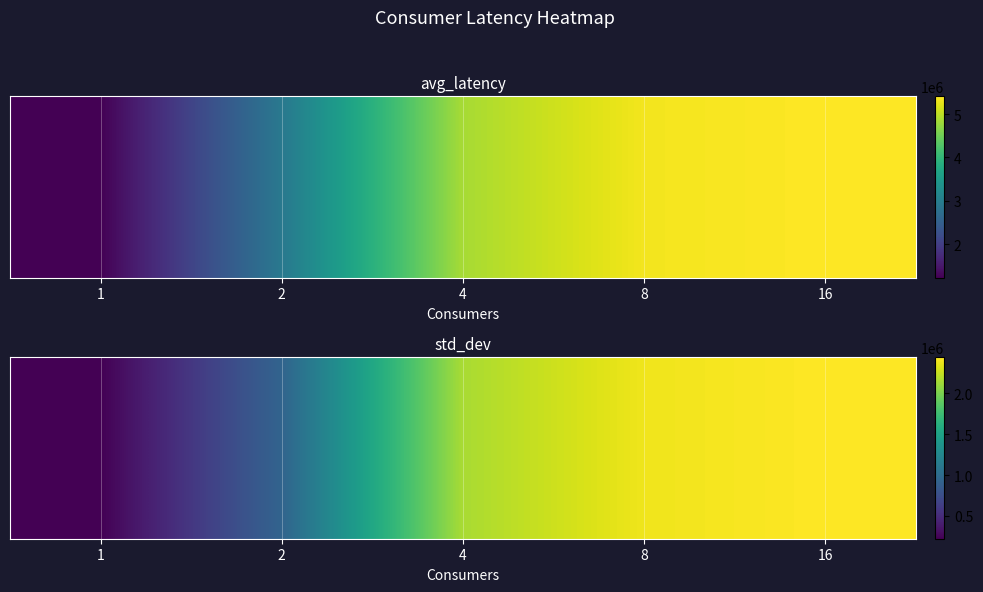

Which label corresponds to the smallest value in the chart?

1